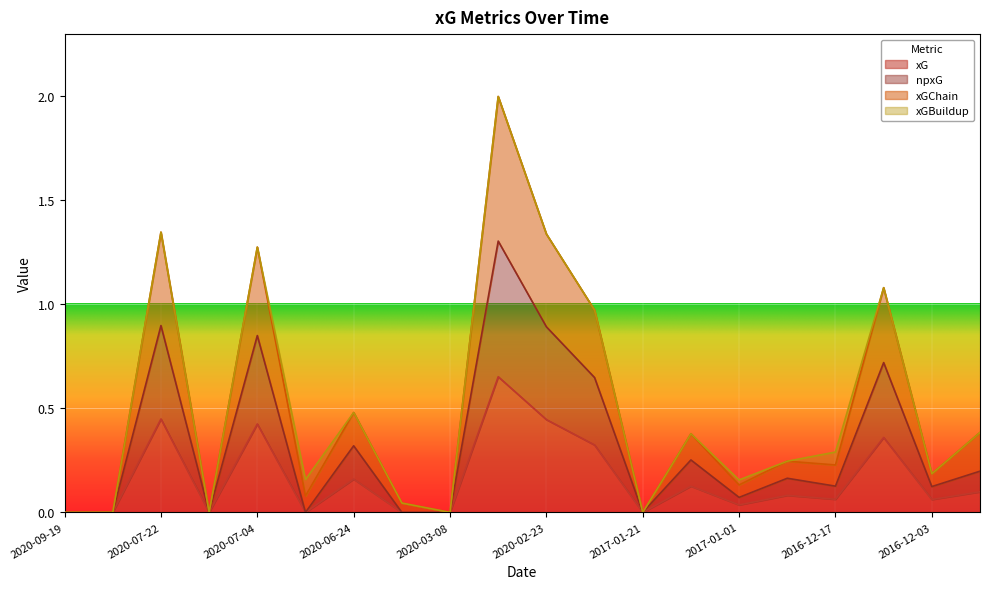

At which label is xGChain closest to 0?

2020-09-19